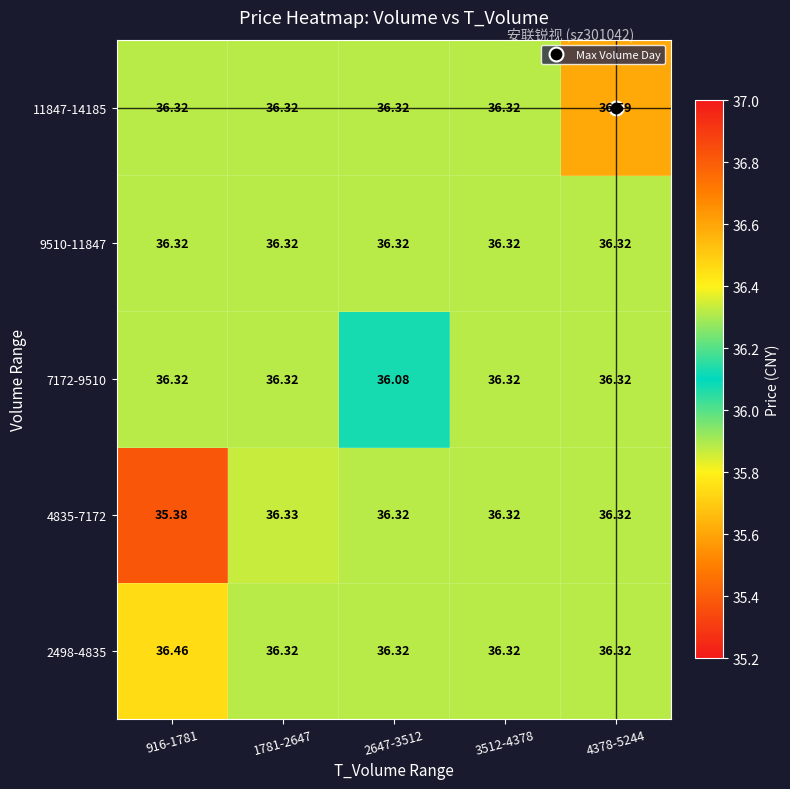

Is the value of 2498-4835 at 916-1781 greater than the value of 9510-11847 at 1781-2647?

Yes